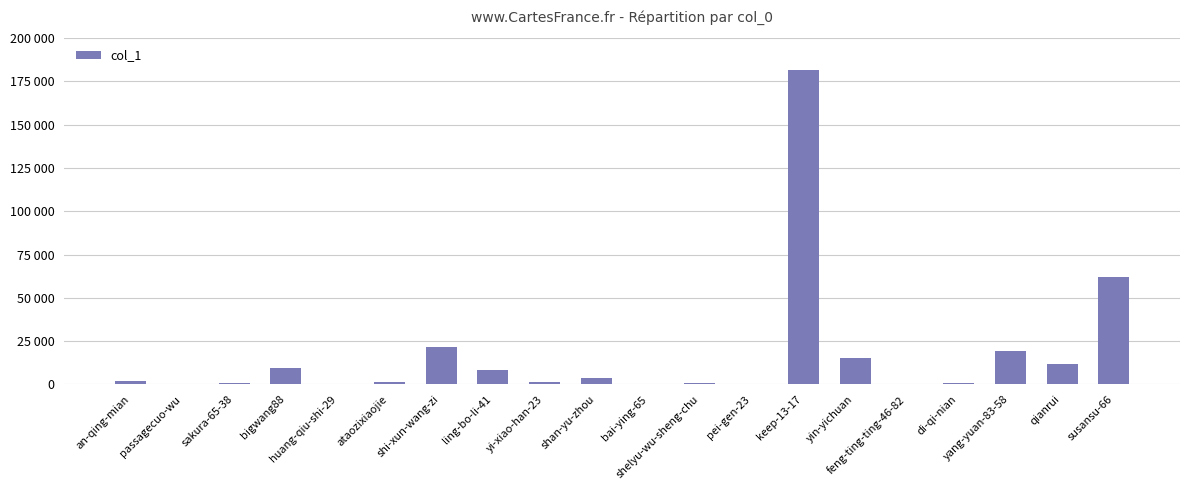

What is the difference between the maximum and minimum values?

181835